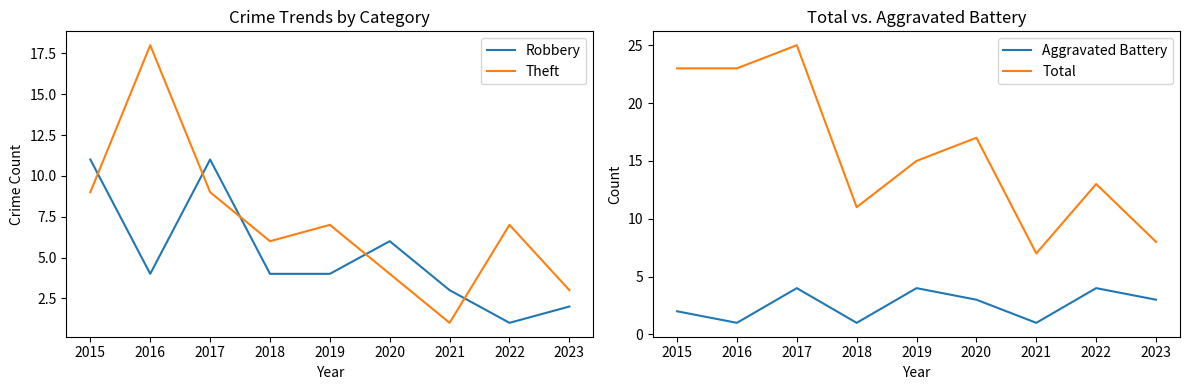

At which category does Aggravated Battery reach its first local valley?

2016